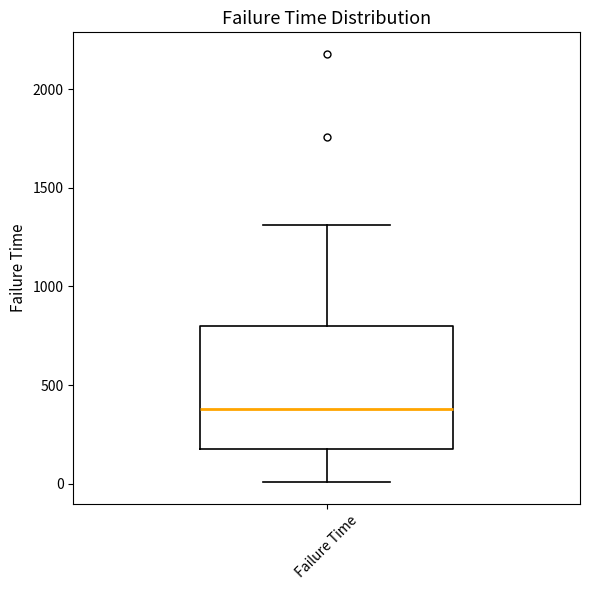

Read this box plot against the y-axis: the position of the median line, the range covered by the box, and the ends of both whiskers. The values are not printed on the chart, so give them approximately, as read against the axis.

median 400, box 150 to 800, whiskers 0 to 1300